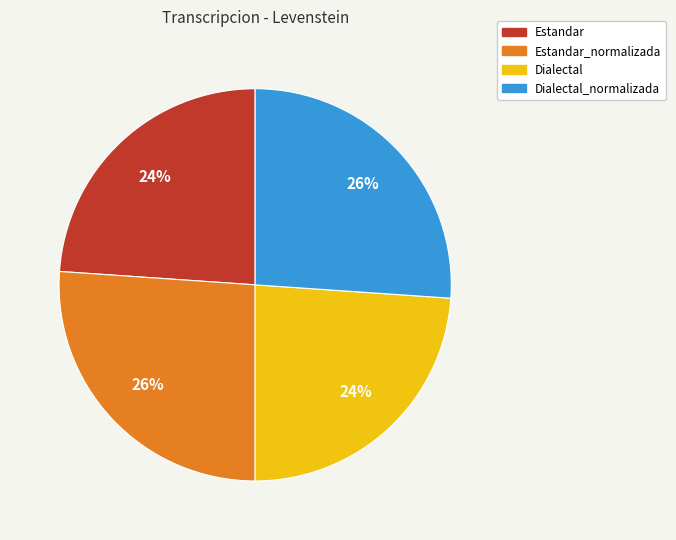

How many segments does this pie chart have?

4